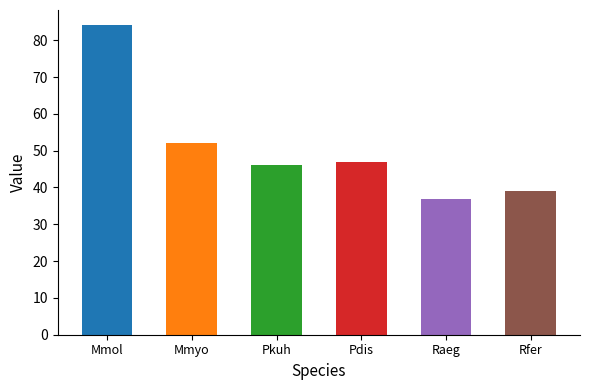

Rank the categories by value from lowest to highest.

Raeg, Rfer, Pkuh, Pdis, Mmyo, Mmol